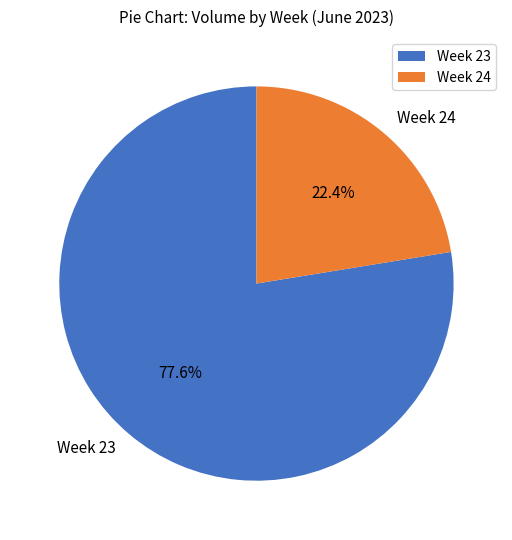

Which category has the smallest portion of the pie?

Week 24